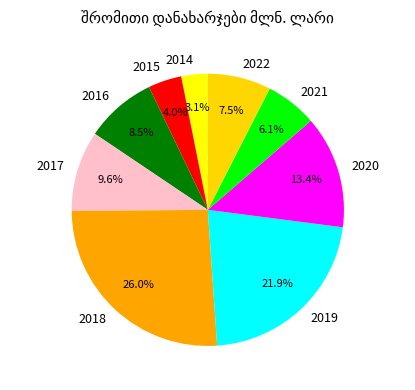

Between 2018 and 2022, which is larger?

2018